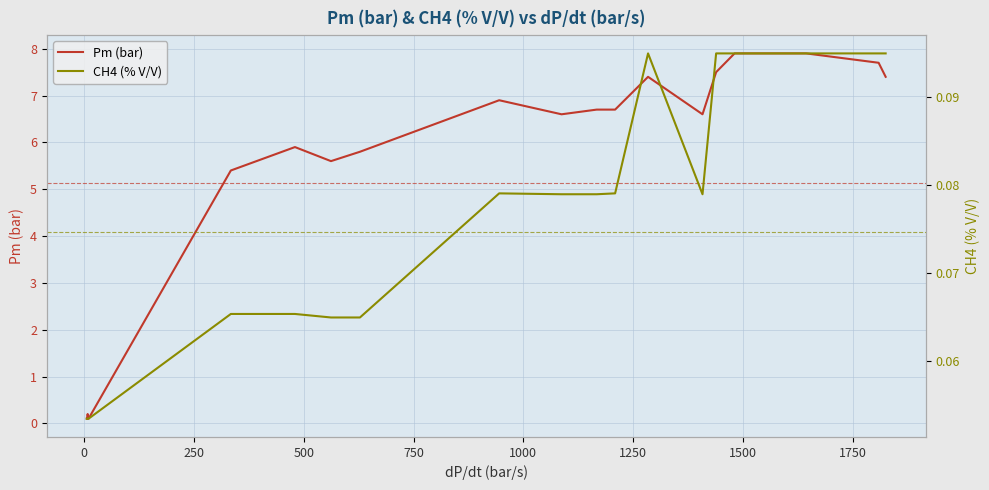

What is the maximum value for Pm (bar)?

7.9